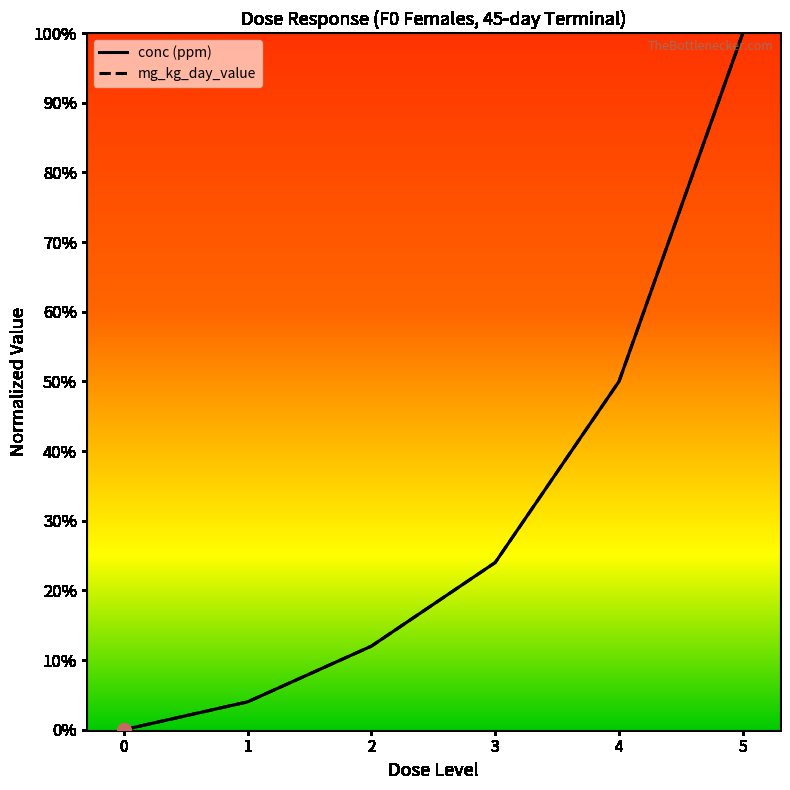

Does the chart display data point markers on the line(s)?

No